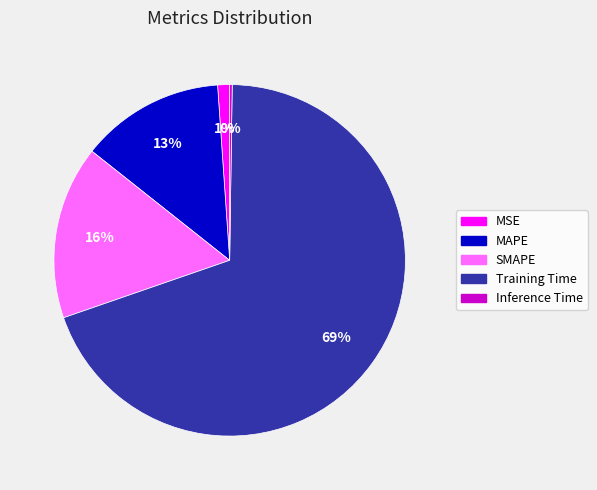

Is the sum of SMAPE and MAPE greater than half?

No